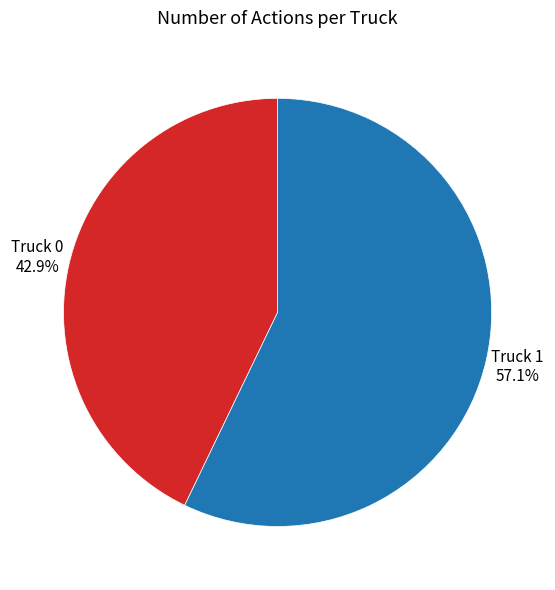

How many segments does this pie chart have?

2